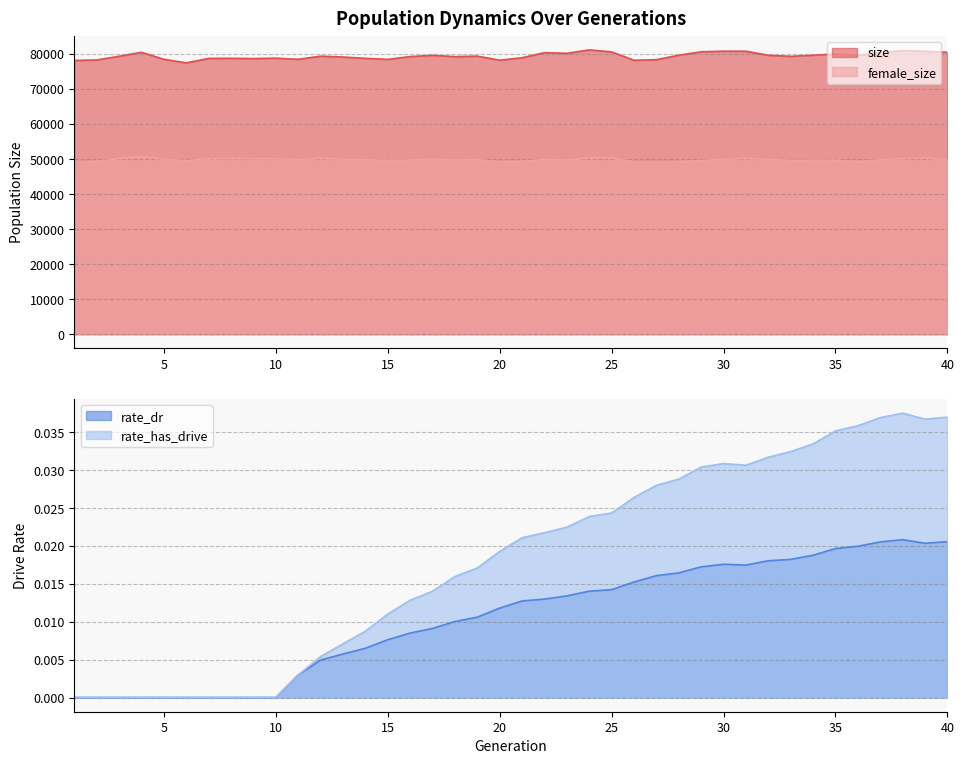

Between 36 and 40, which series saw the biggest shift?

size